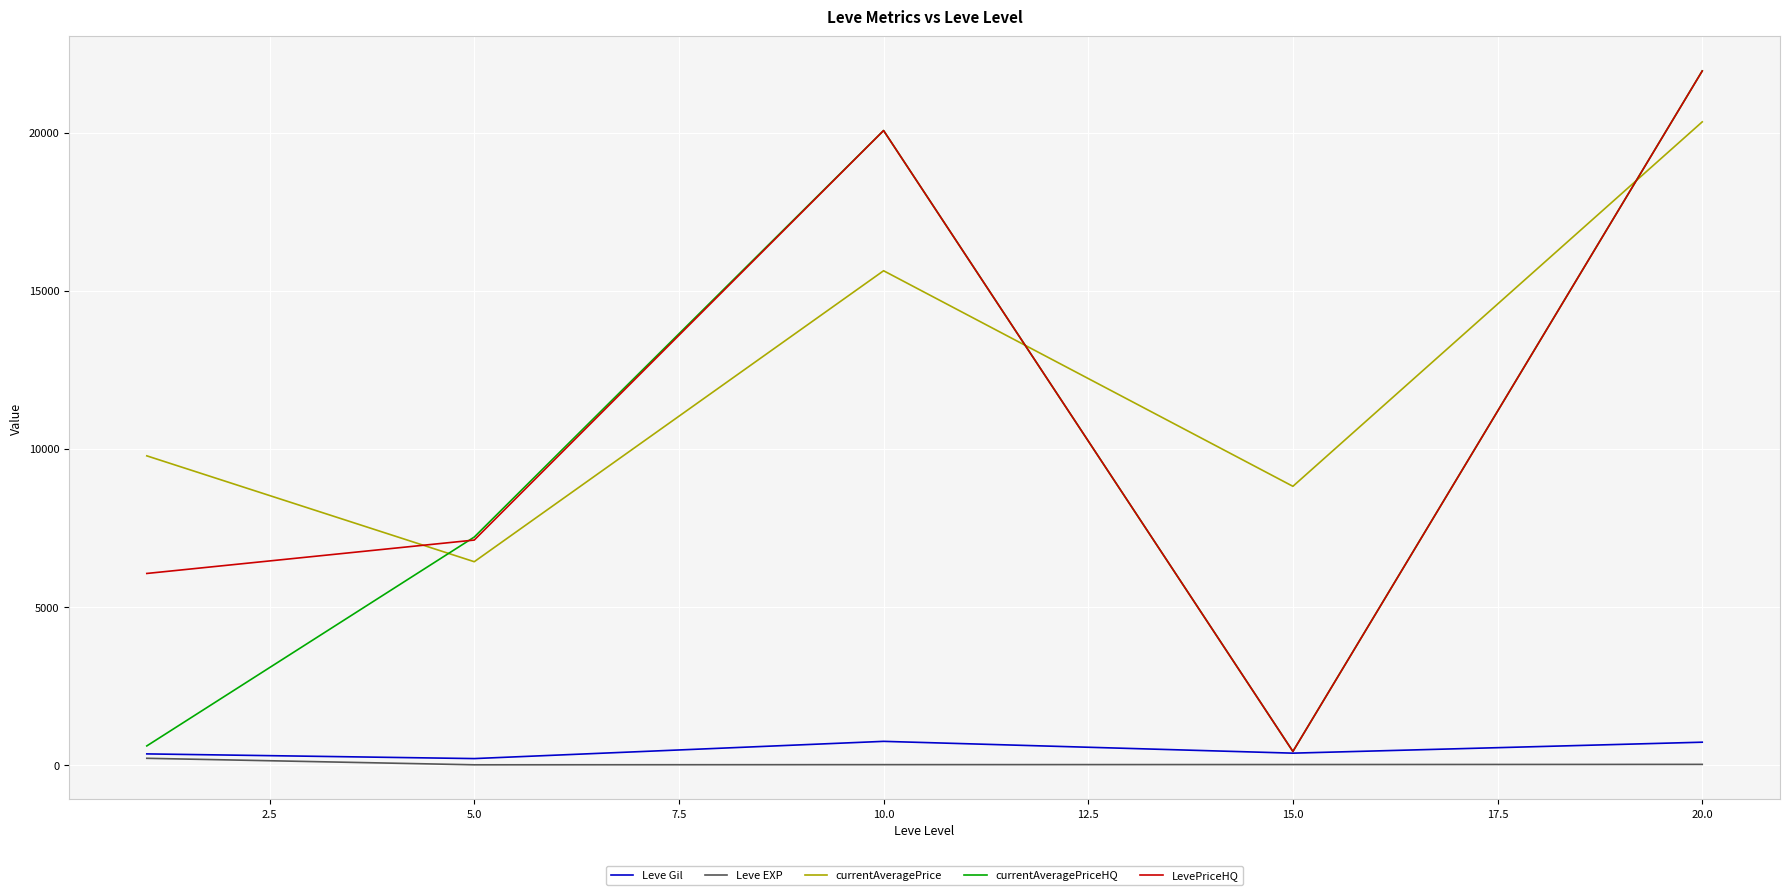

How many times do LevePriceHQ and currentAveragePrice cross each other?

3